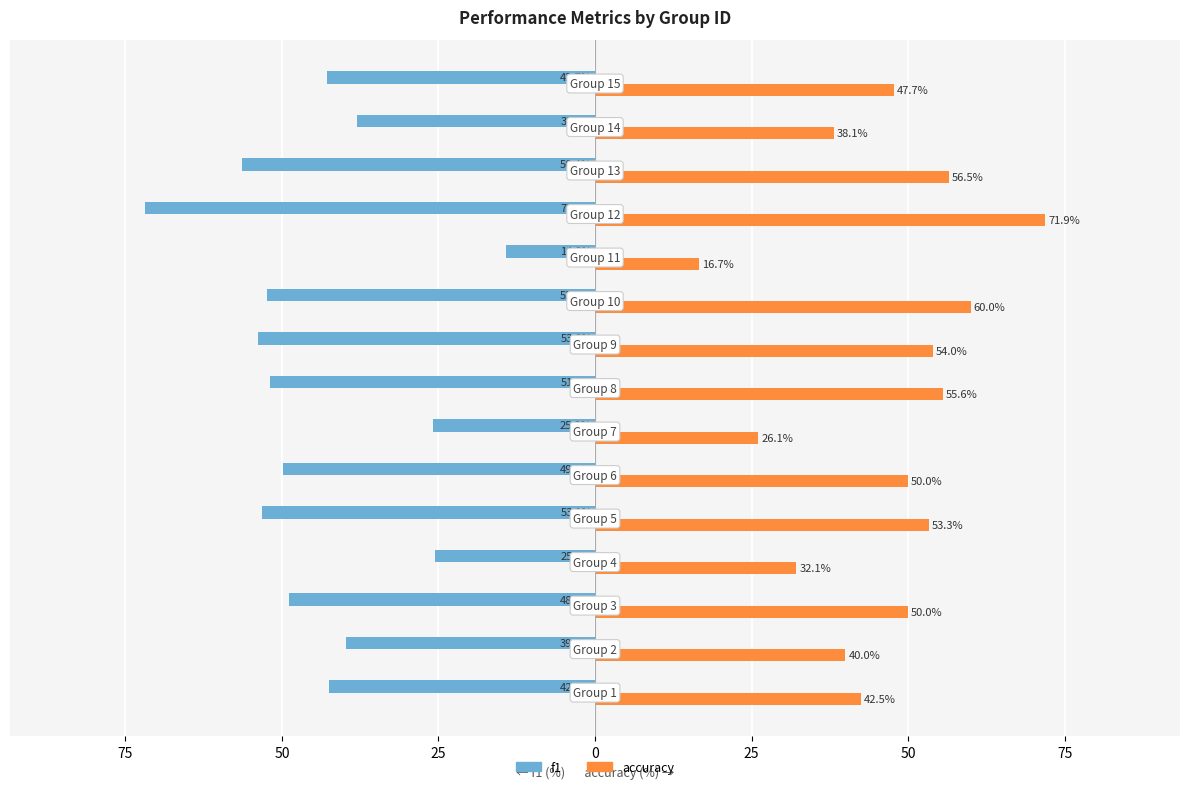

What are all the series names shown in the legend?

f1, accuracy